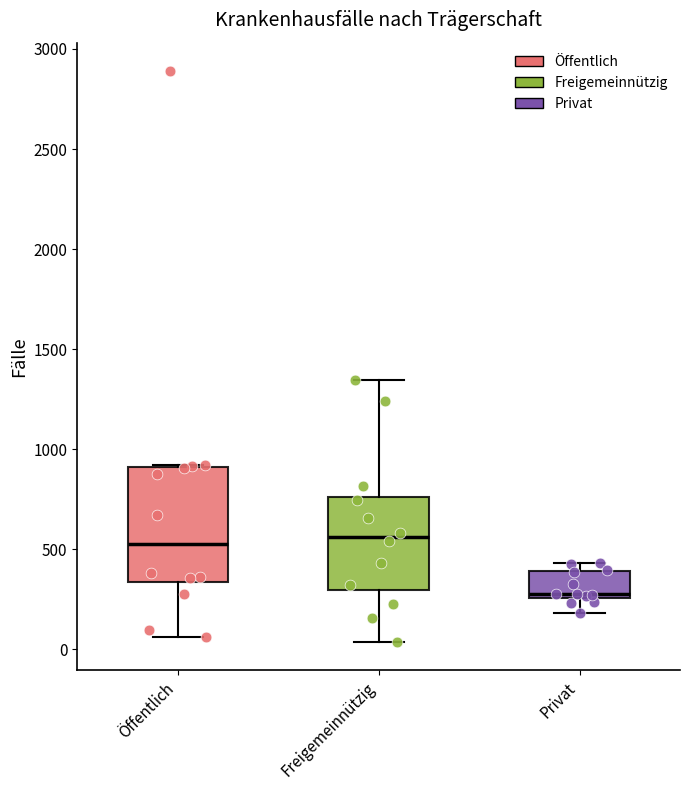

Which box's median line is the lowest?

Privat